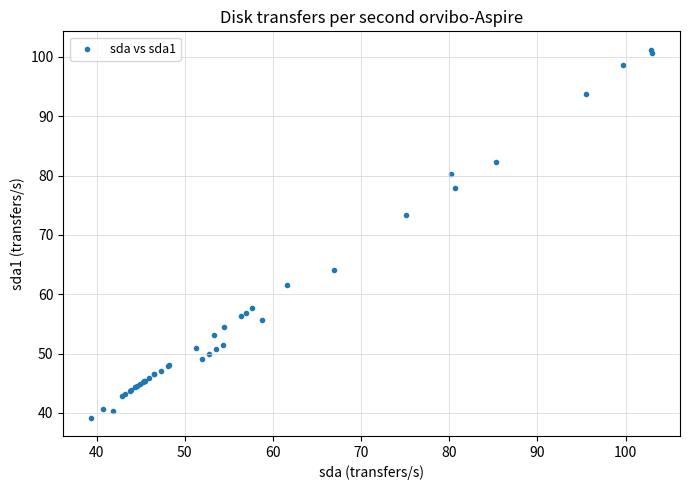

What Y value in the scatter plot is closest to 70?

73.3